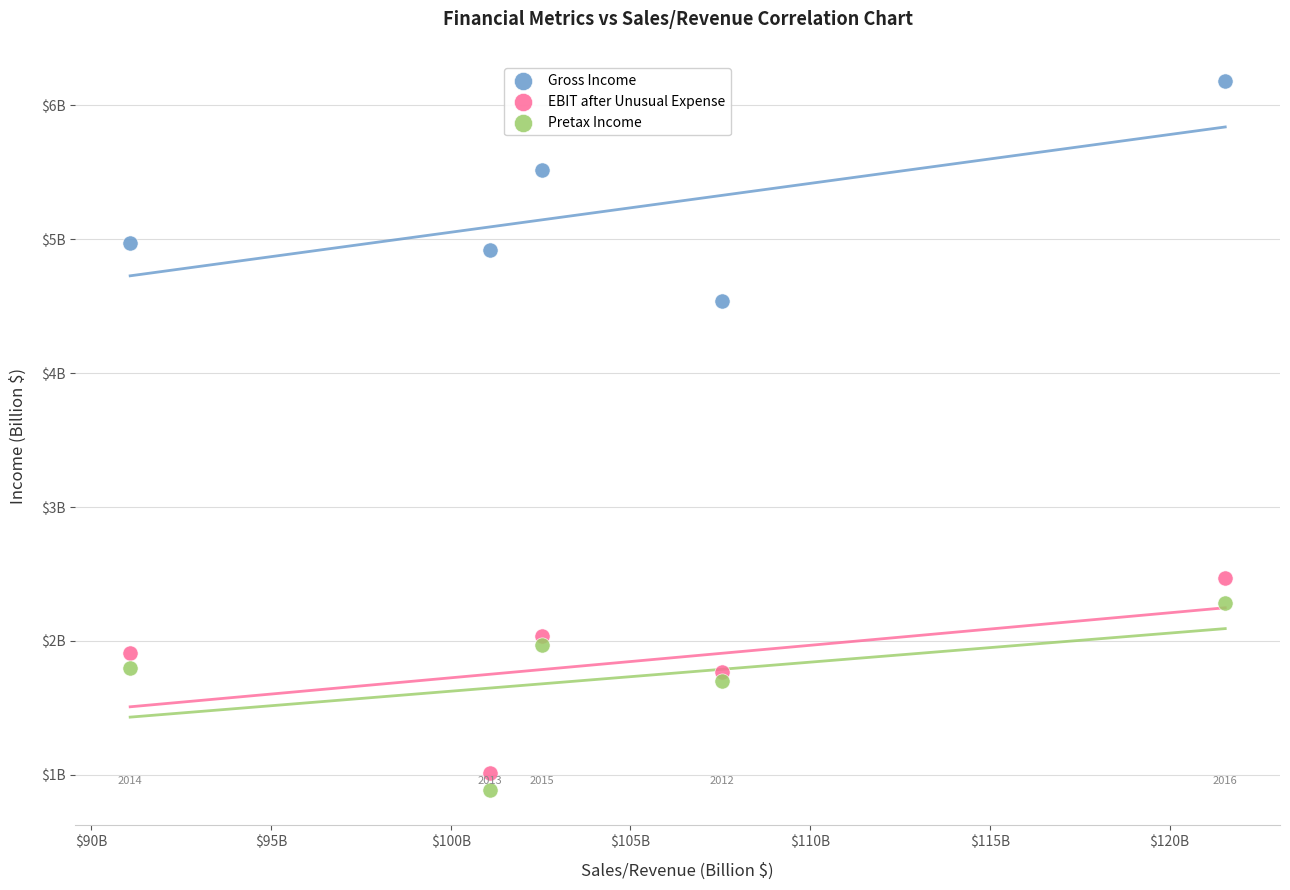

Which series reaches the maximum Y coordinate?

Gross Income